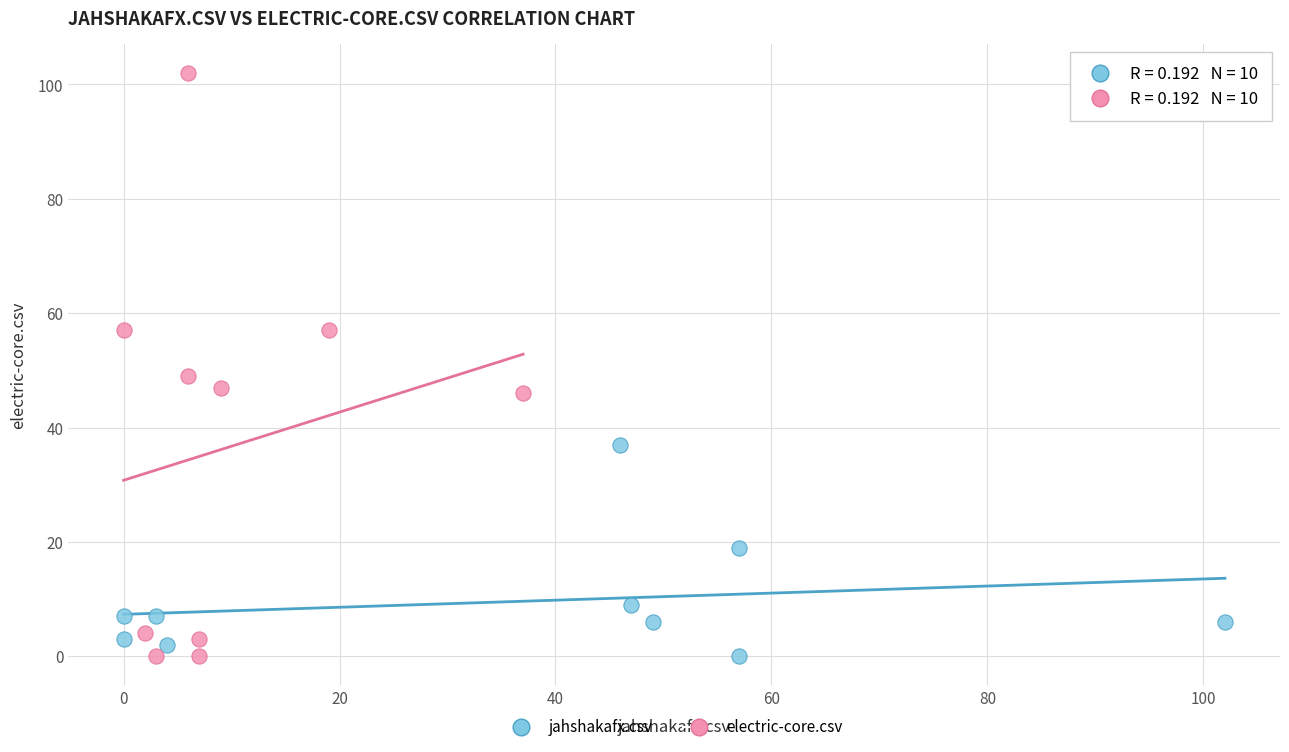

Which series has the largest Y range (max minus min)?

electric-core.csv